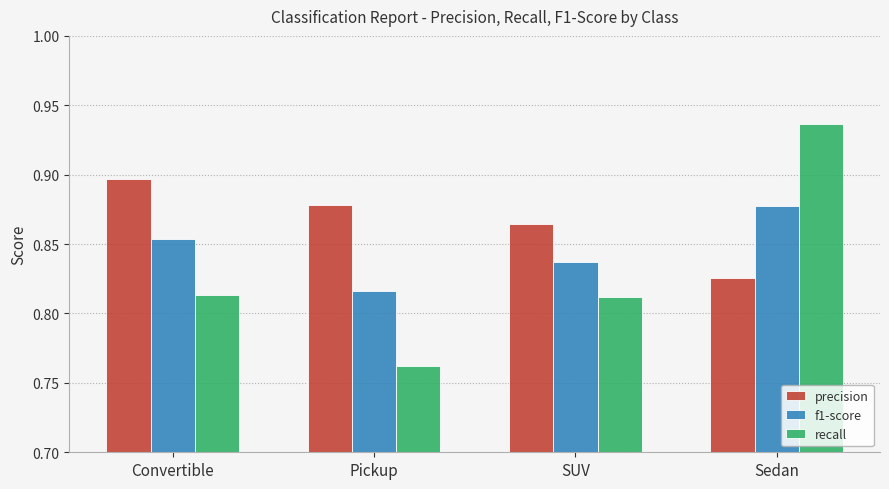

List the series in order of their overall mean, highest first.

precision, f1-score, recall